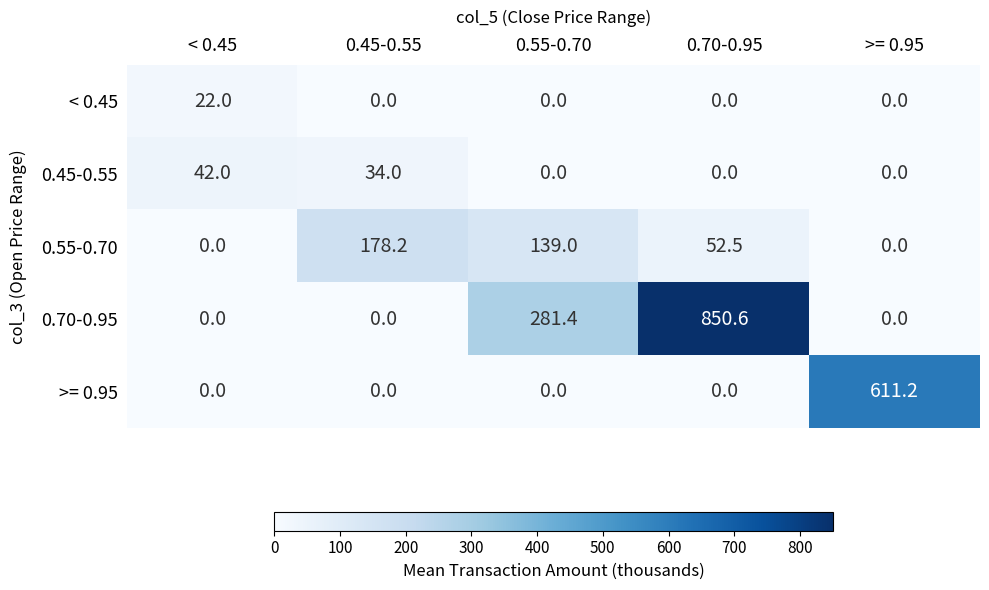

Reading left to right, list all the values displayed in this chart.

< 0.45: < 0.45=22.0	0.45-0.55=0.0	0.55-0.70=0.0	0.70-0.95=0.0	>= 0.95=0.0
0.45-0.55: < 0.45=42.0	0.45-0.55=34.0	0.55-0.70=0.0	0.70-0.95=0.0	>= 0.95=0.0
0.55-0.70: < 0.45=0.0	0.45-0.55=178.2	0.55-0.70=139.0	0.70-0.95=52.5	>= 0.95=0.0
0.70-0.95: < 0.45=0.0	0.45-0.55=0.0	0.55-0.70=281.4	0.70-0.95=850.6	>= 0.95=0.0
>= 0.95: < 0.45=0.0	0.45-0.55=0.0	0.55-0.70=0.0	0.70-0.95=0.0	>= 0.95=611.2